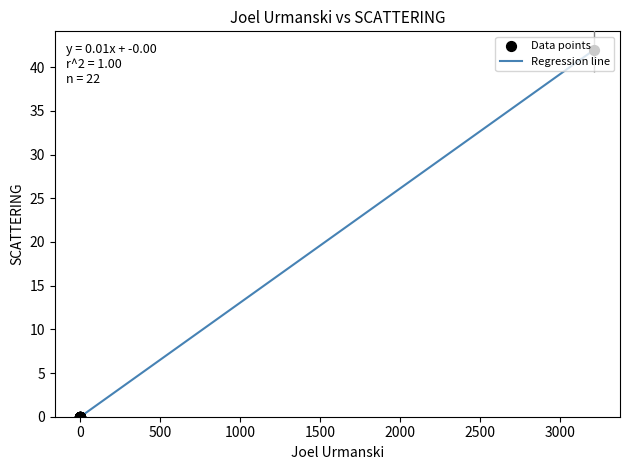

What is the greatest value displayed?

42.0